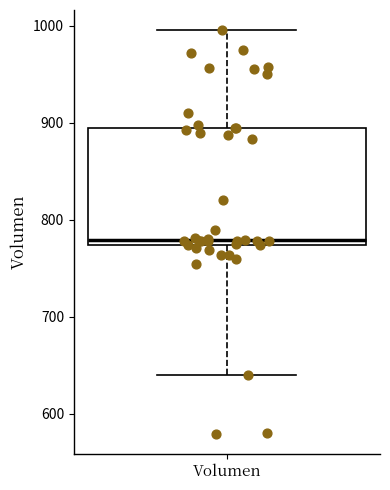

Where does the upper whisker of the box for Volumen end on the y-axis? The values are not printed on the chart, so give them approximately, as read against the axis.

1000